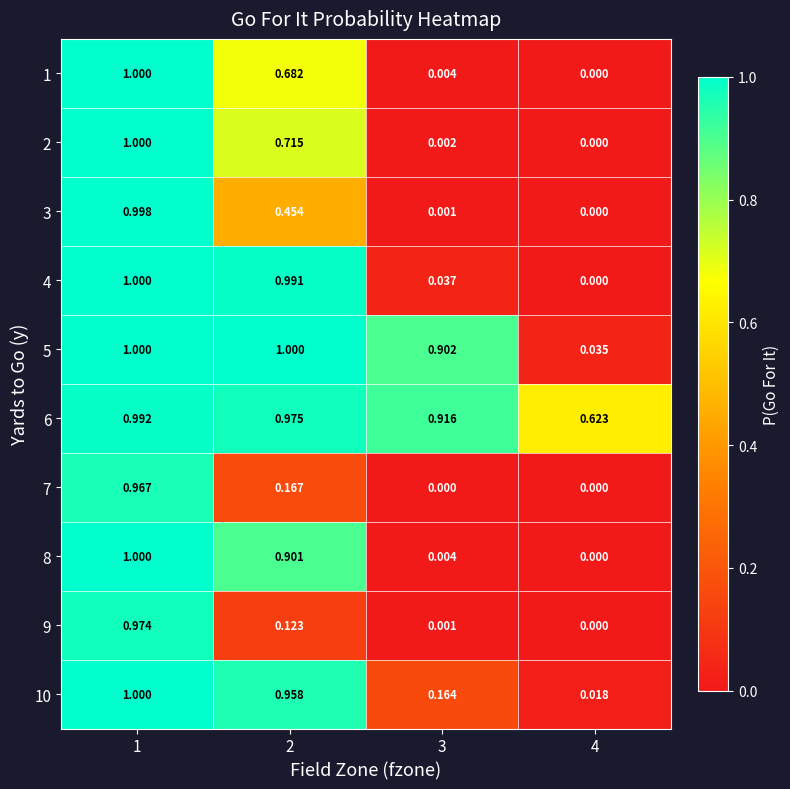

Is the value of 9 at 2 greater than the value of 10 at 4?

Yes